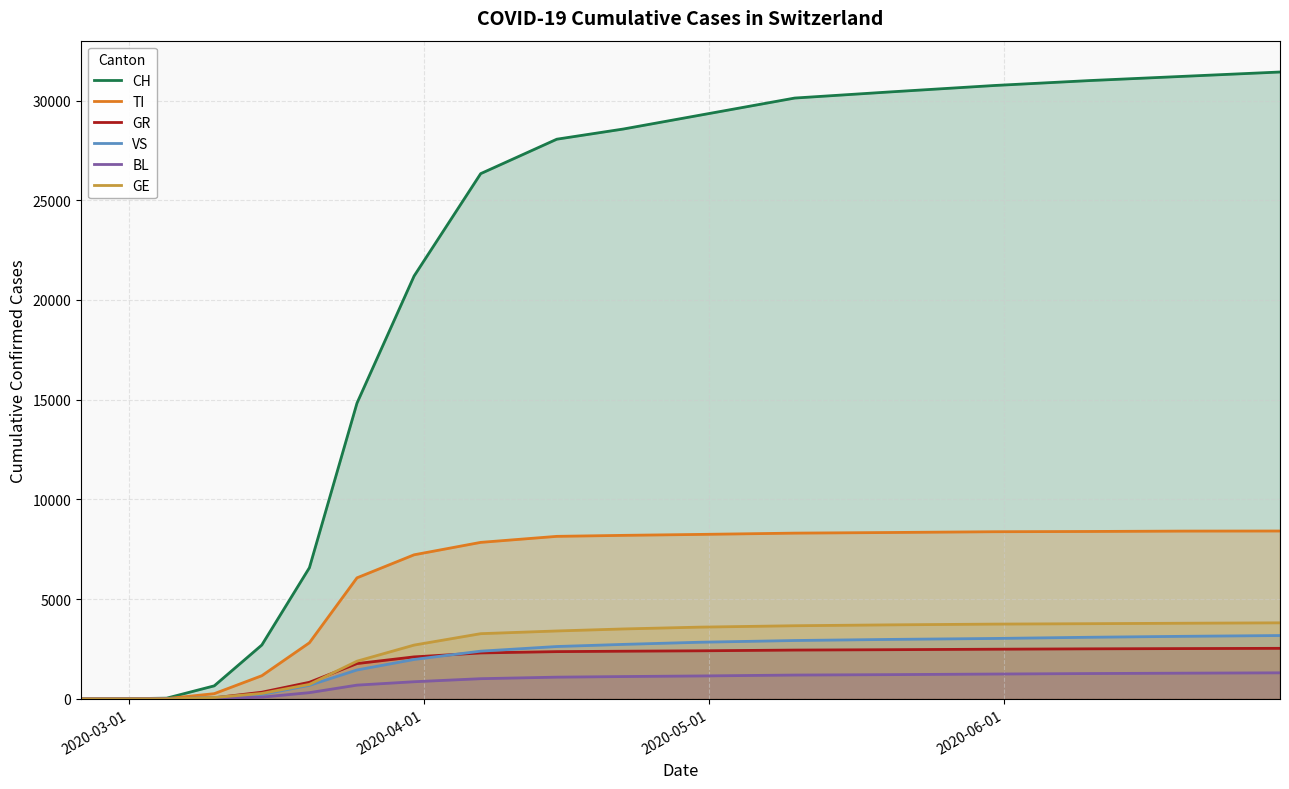

What is the maximum value shown in the chart?

31432